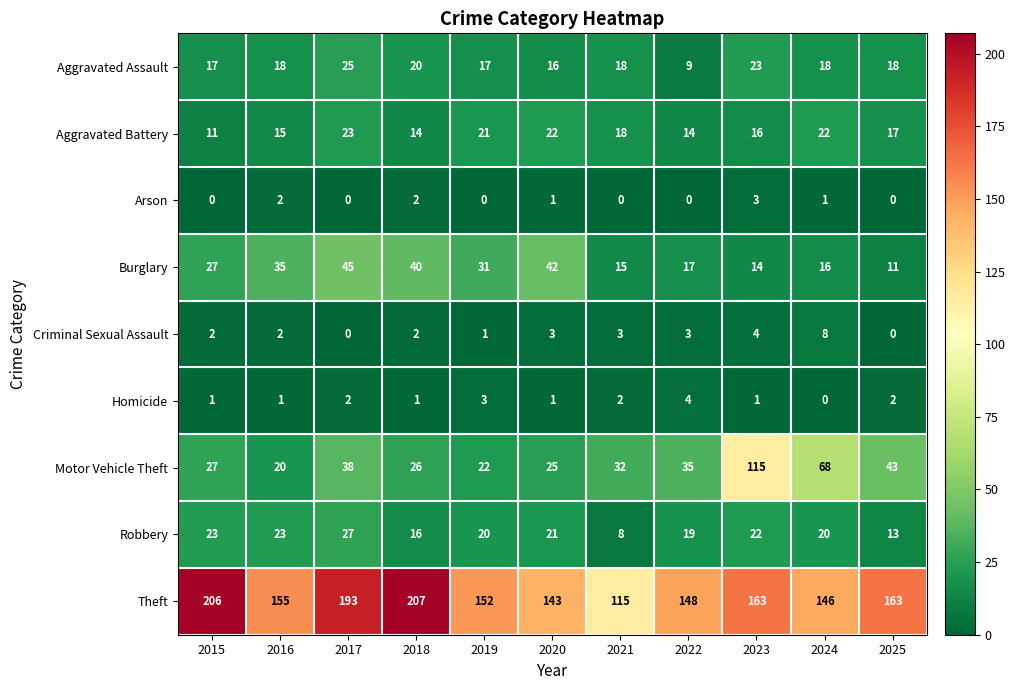

Which category has the lowest value in the Burglary series?

2025